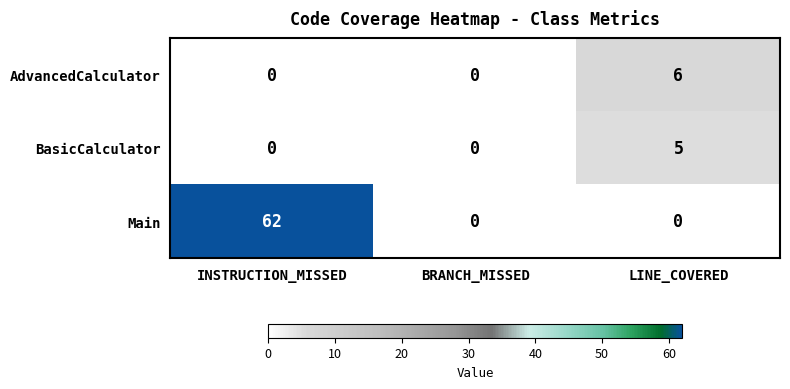

Rank the series by their maximum value, from highest to lowest.

Main, AdvancedCalculator, BasicCalculator